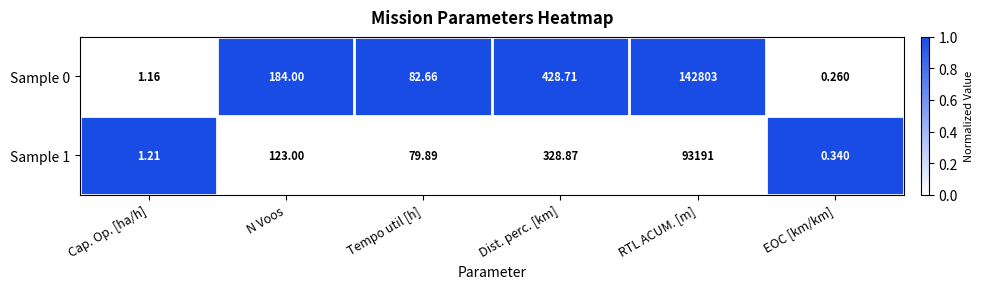

List the series in order of their overall mean, lowest first.

Sample 1, Sample 0